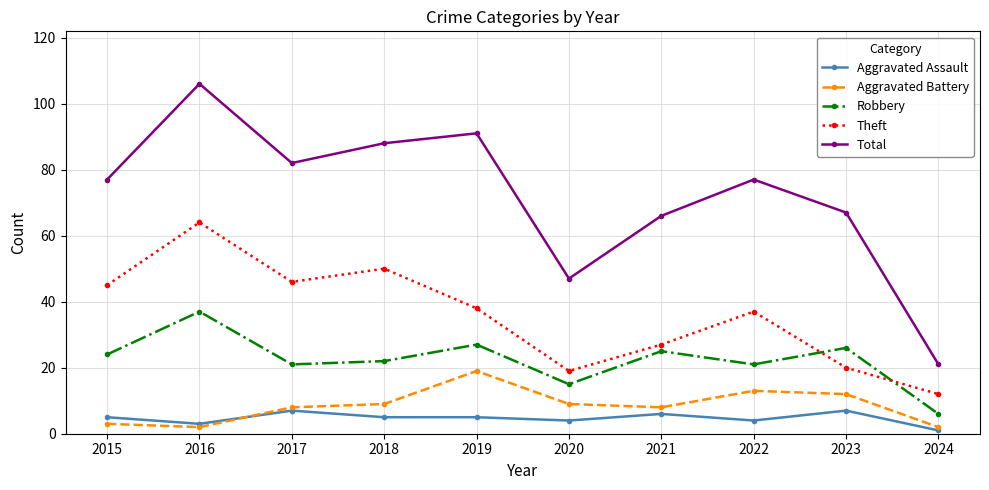

What is the approximate value of Aggravated Assault at 2020?

4